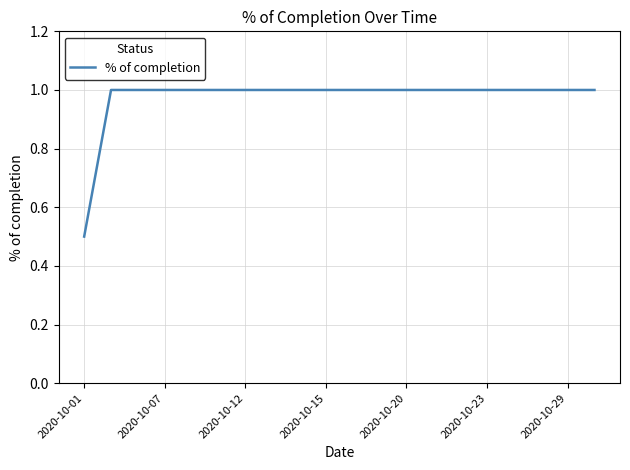

What is the sum of all values?

19.5